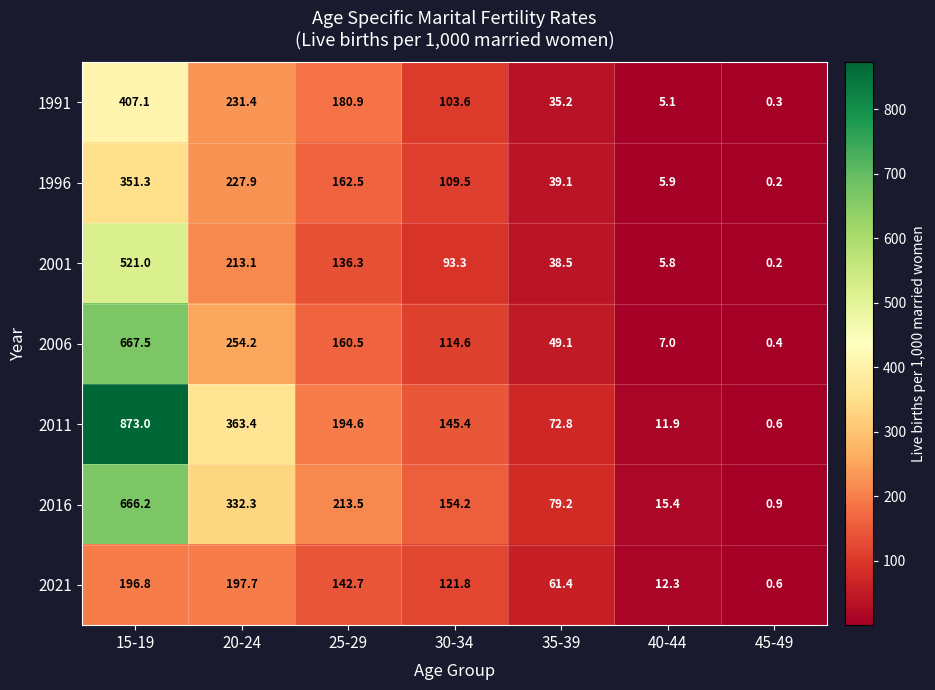

Rank the series at 15-19 from lowest to highest value.

2021, 1996, 1991, 2001, 2016, 2006, 2011